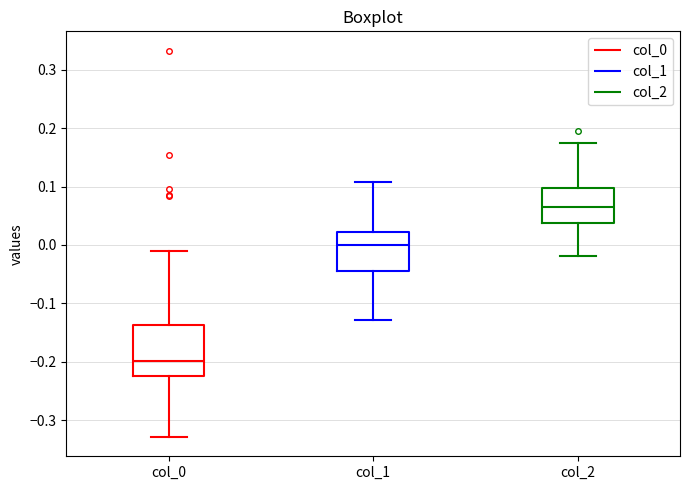

Reading left to right, read every box against the y-axis: the position of its median line, the range the box covers, and the ends of its whiskers. The values are not printed on the chart, so give them approximately, as read against the axis.

col_0: median -0.20, box -0.22 to -0.14, whiskers -0.33 to -0.01
col_1: median 0.00, box -0.04 to 0.02, whiskers -0.13 to 0.11
col_2: median 0.06, box 0.04 to 0.10, whiskers -0.02 to 0.17